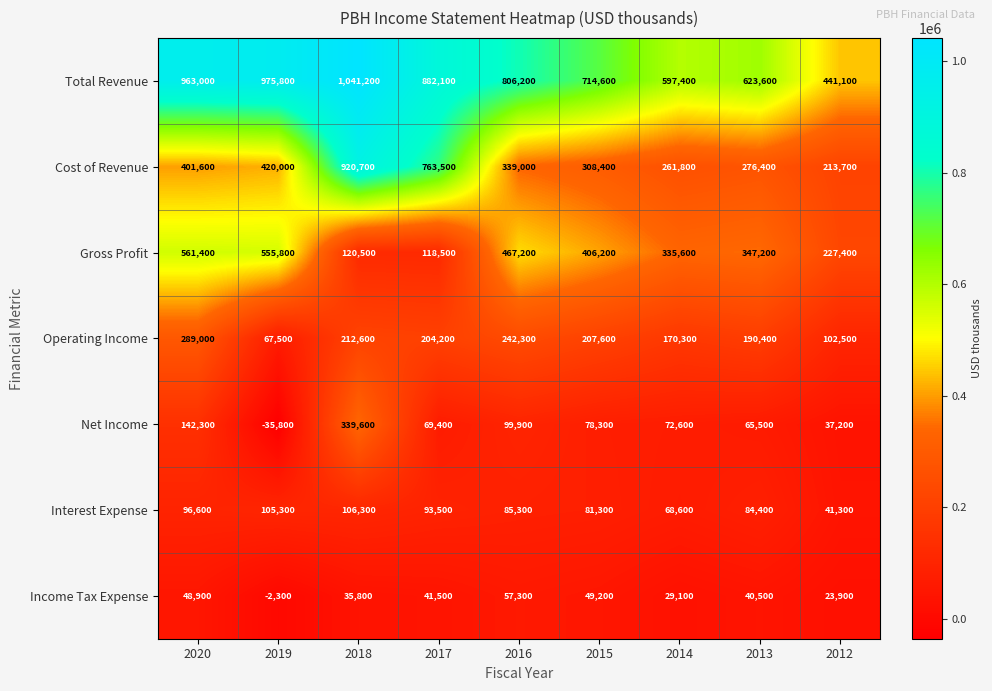

The Income Tax Expense series shows 16838 at 2014. True or false?

False